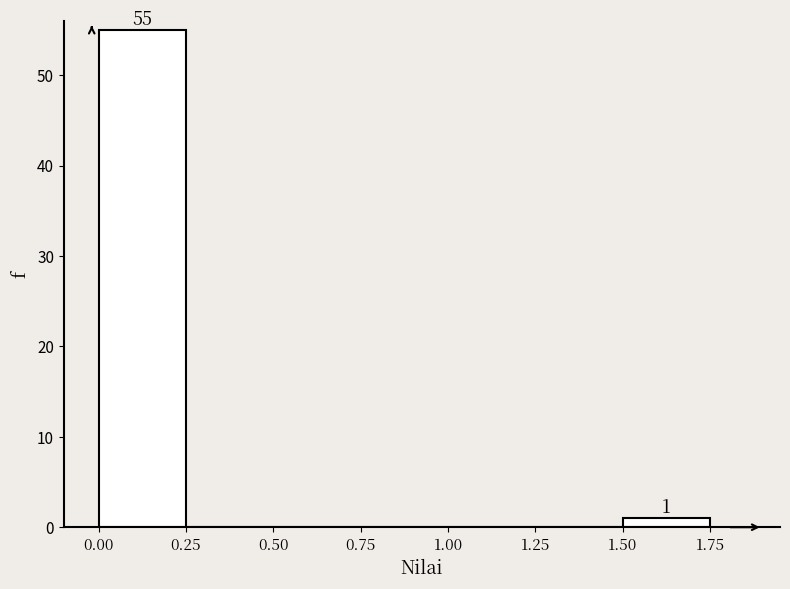

Which range on the x-axis has the tallest bar?

0.00 to 0.25